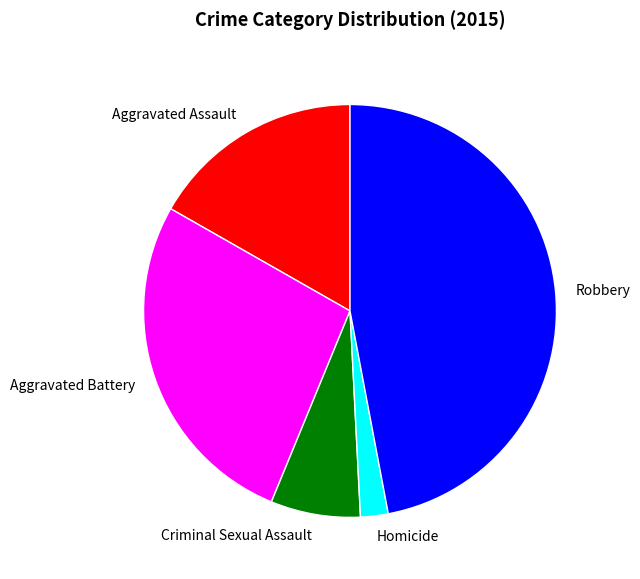

Rank the categories by value from lowest to highest.

Homicide, Criminal Sexual Assault, Aggravated Assault, Aggravated Battery, Robbery